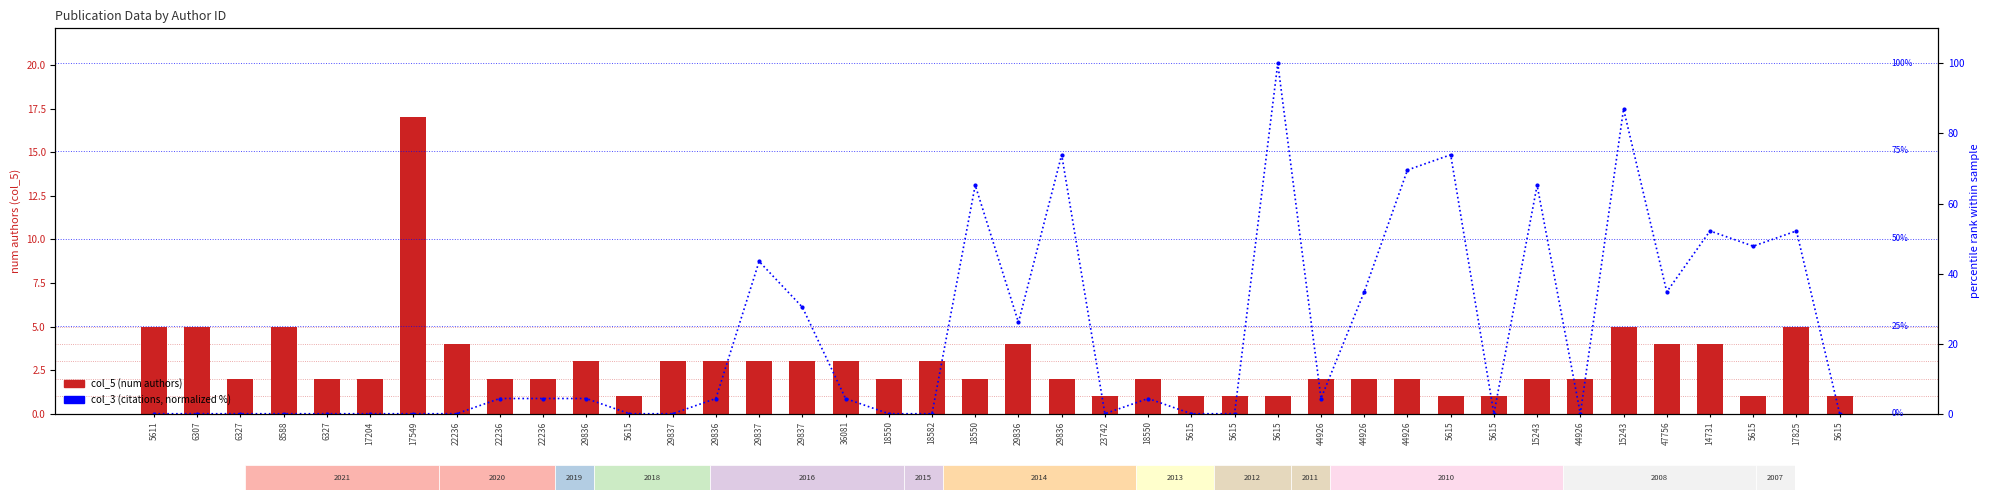

What is the maximum value for col_5 (num authors)?

17.0